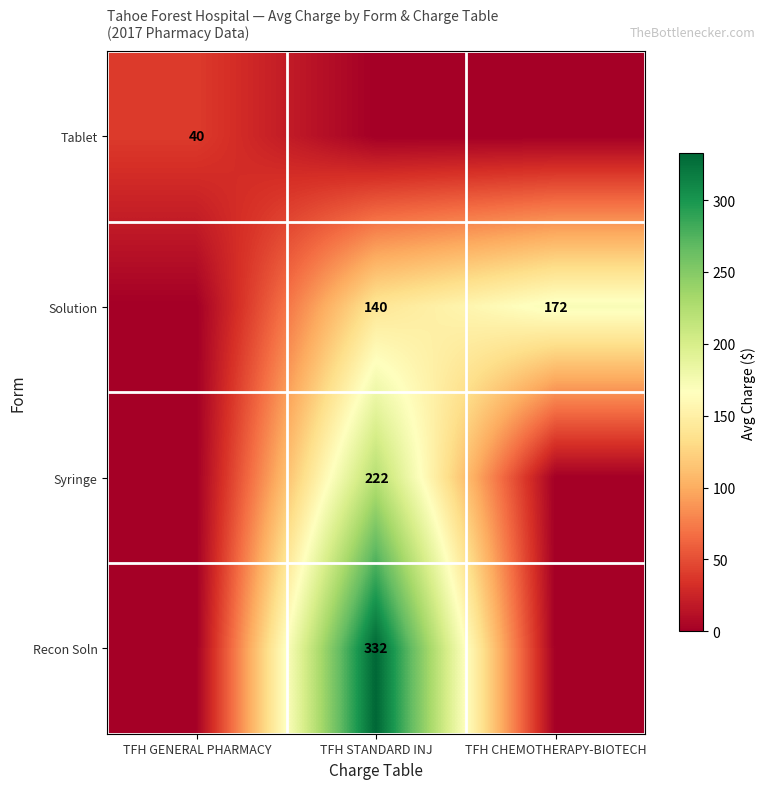

Is it true that Solution equals 233 at TFH CHEMOTHERAPY-BIOTECH?

False